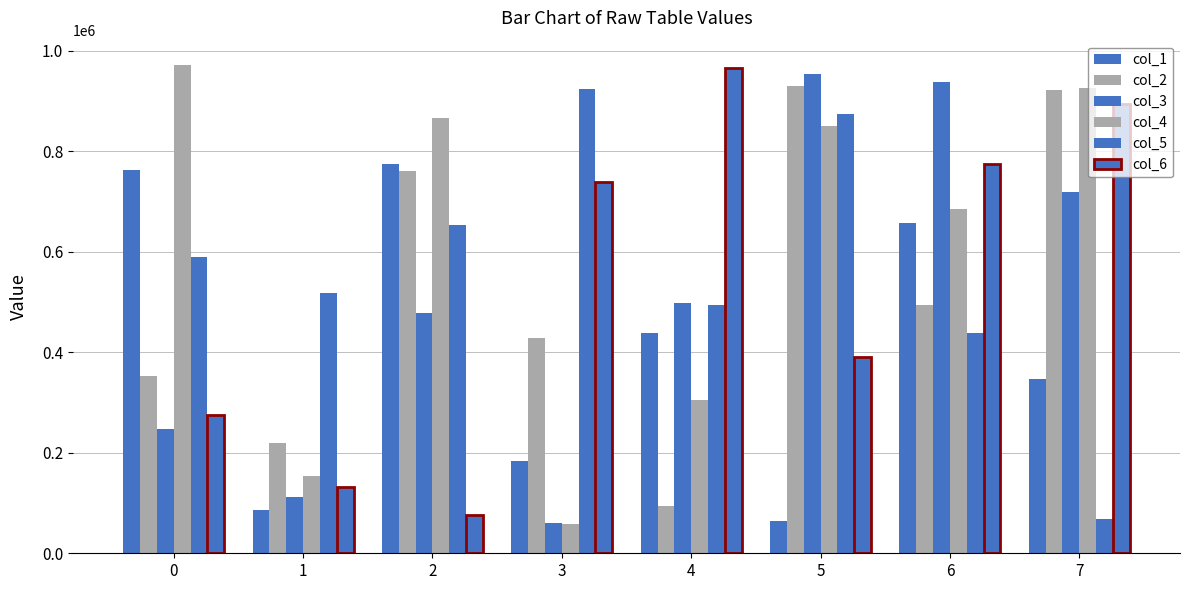

What is the value of the col_1 bar at the 3rd from the left?

774397